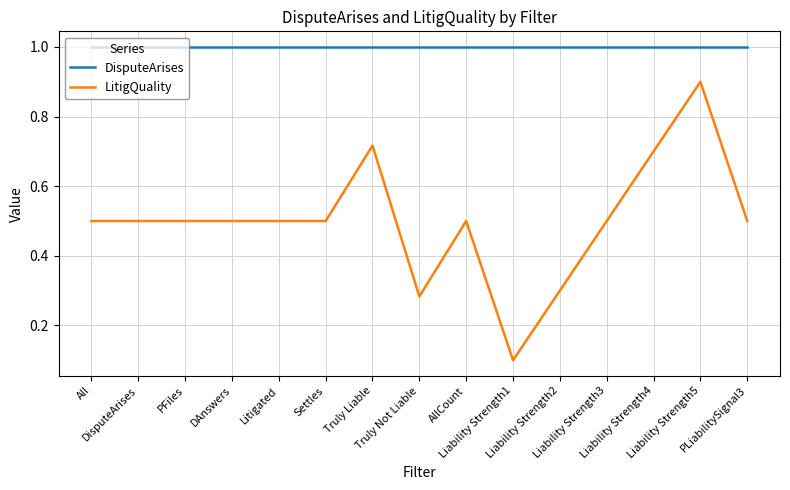

Is this an area chart (filled region under the line)?

No